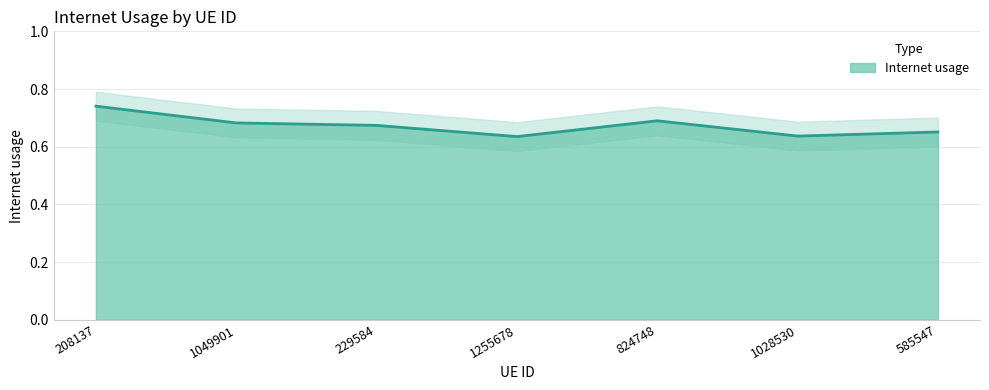

Reading left to right, what are all the values shown in this chart?

0.7	0.7	0.7	0.6	0.7	0.6	0.7